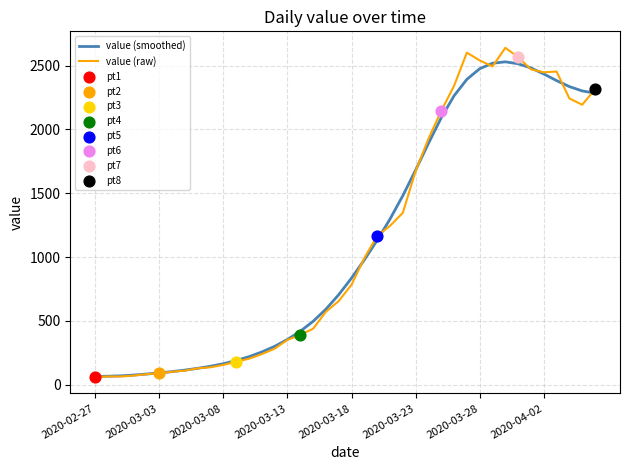

Which series has the widest spread of values?

value (raw)